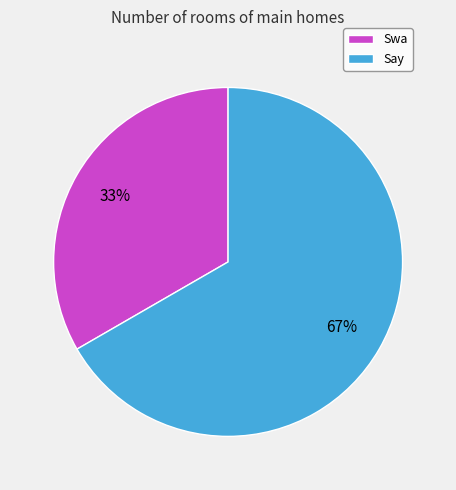

Rank the categories by value from highest to lowest.

Say, Swa